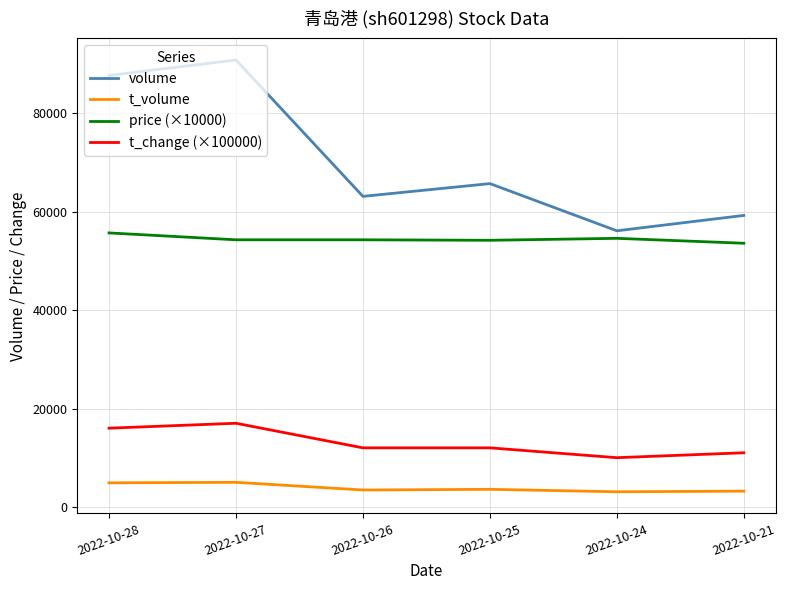

What is the difference between the highest and lowest values at 2022-10-26?

59701